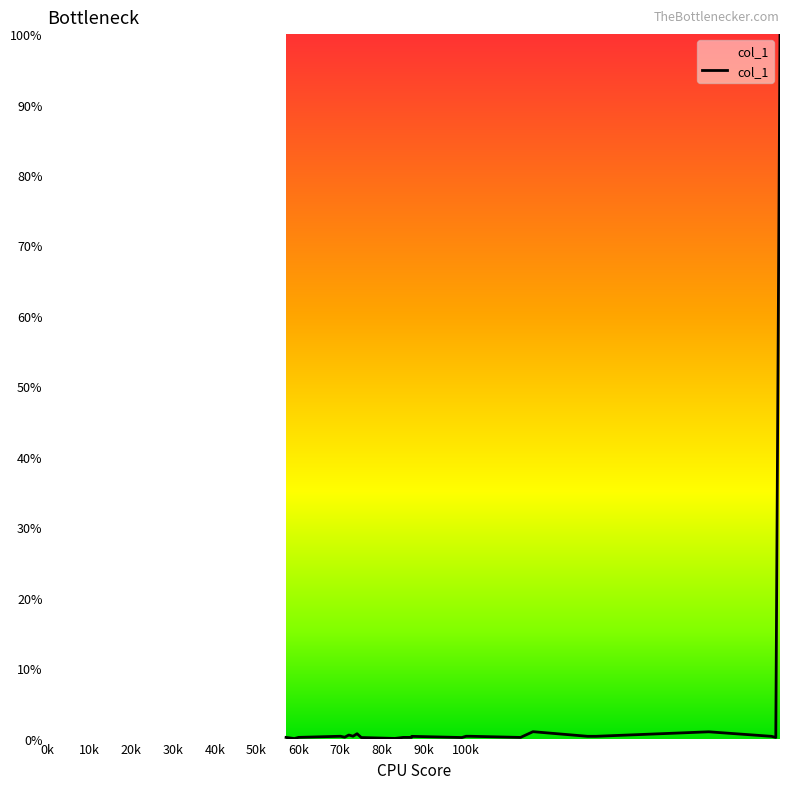

What is the average value?

4.3